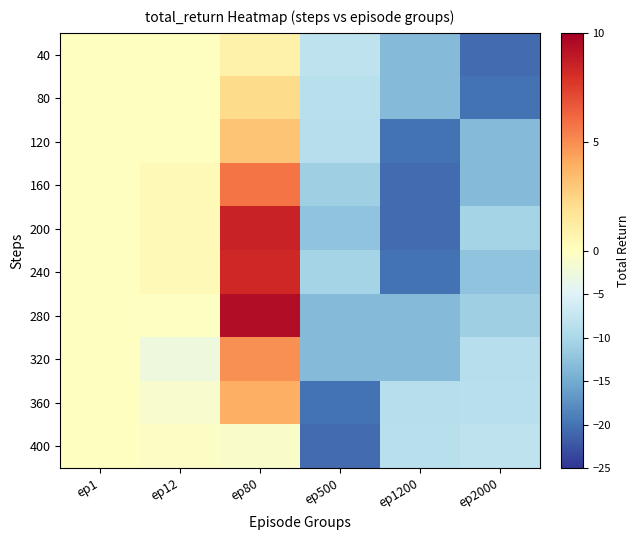

Which label corresponds to the smallest value in the chart?

ep2000